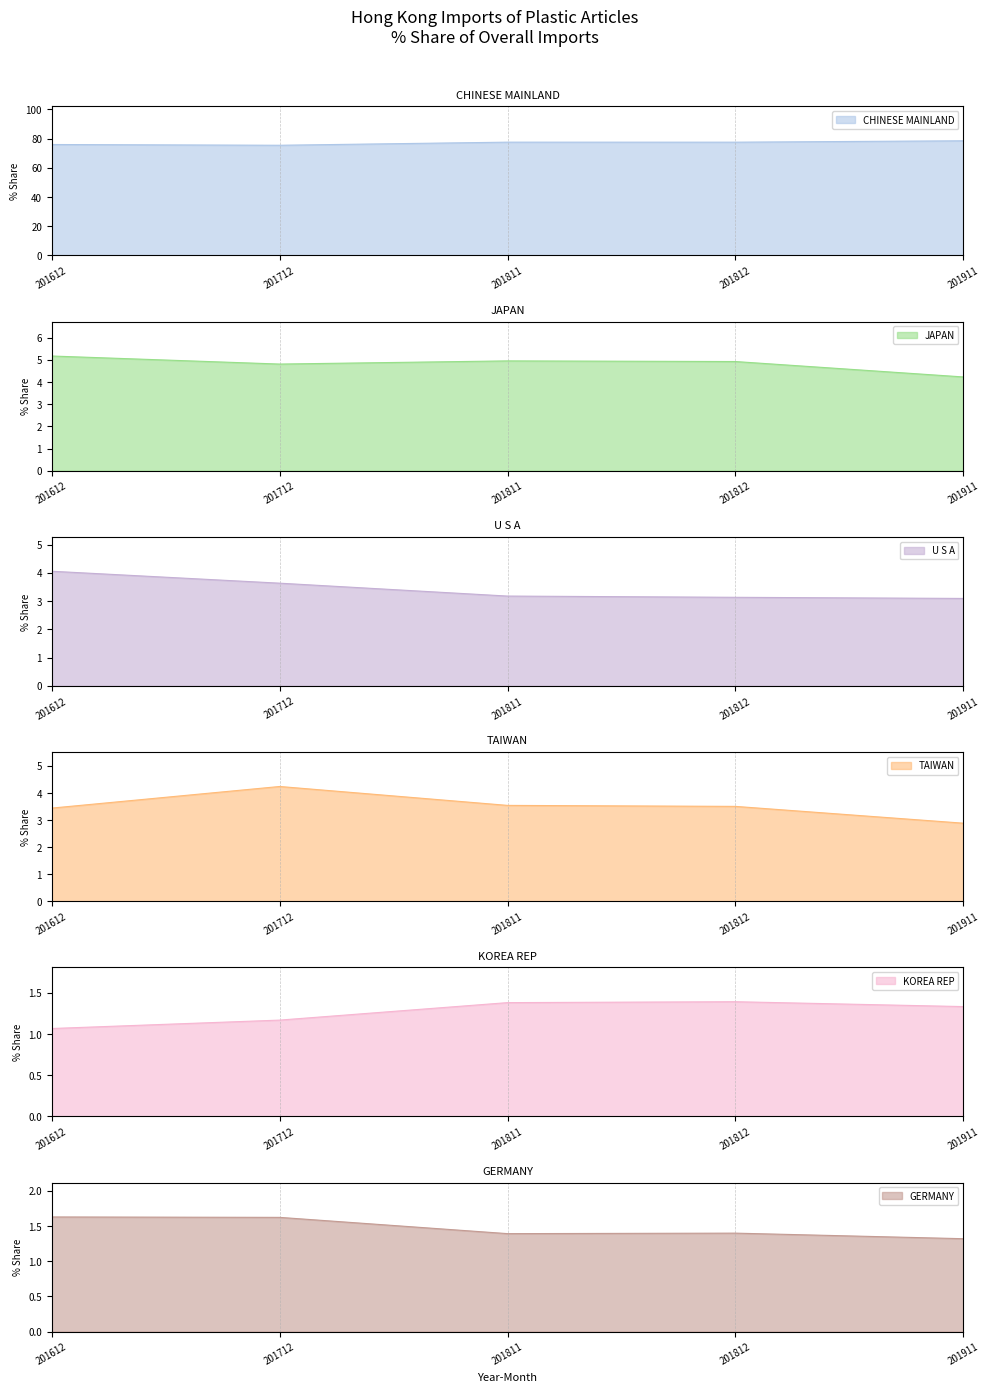

Does the chart display data point markers on the line(s)?

No